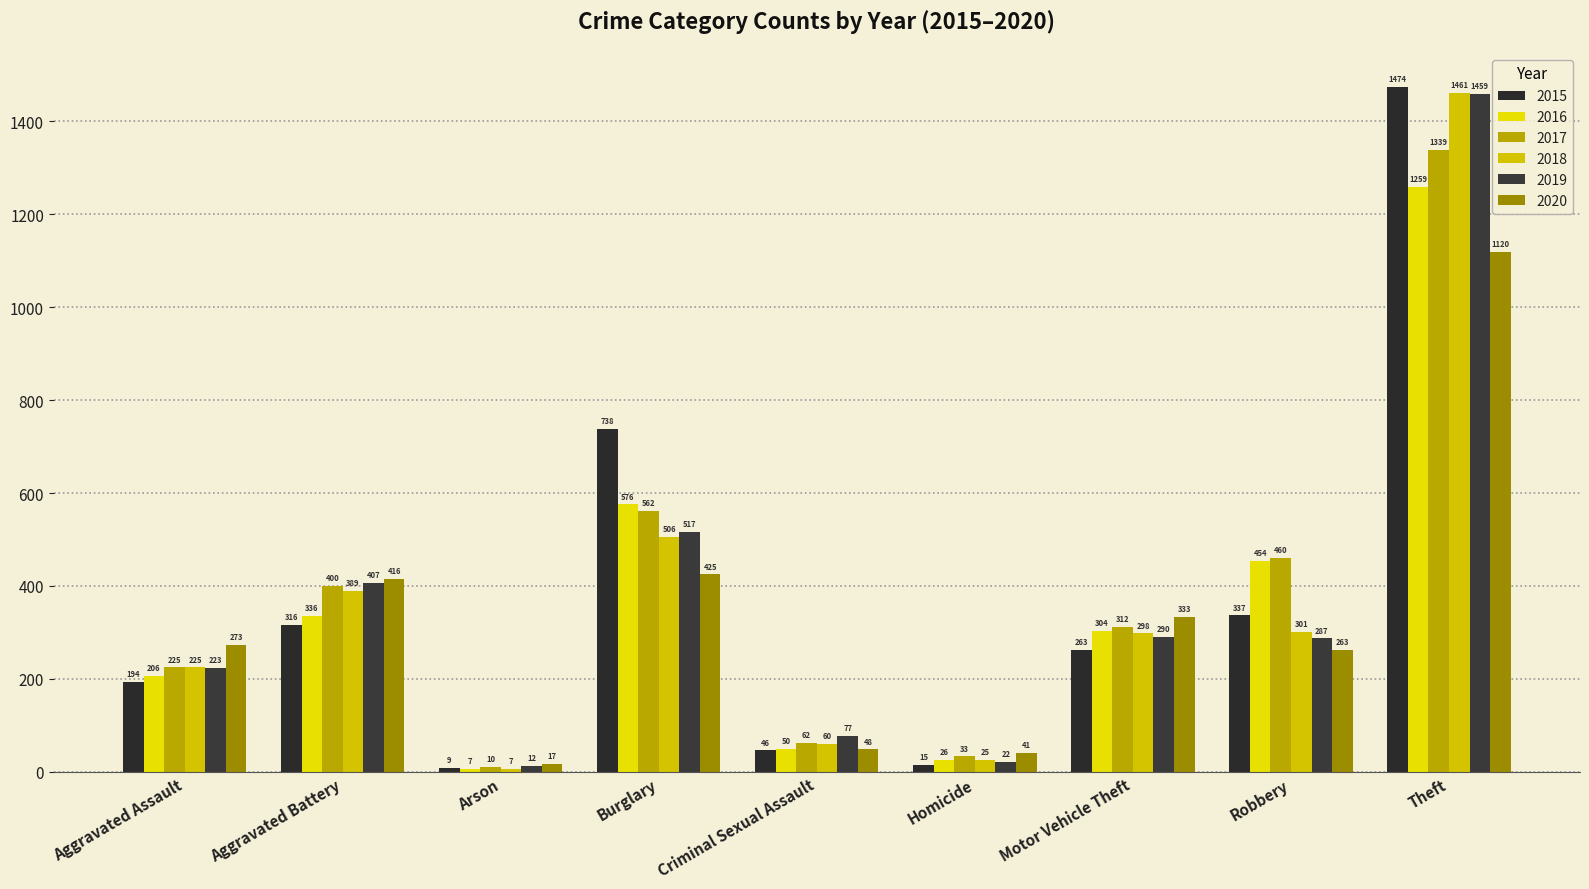

How many series are shown in this chart?

6